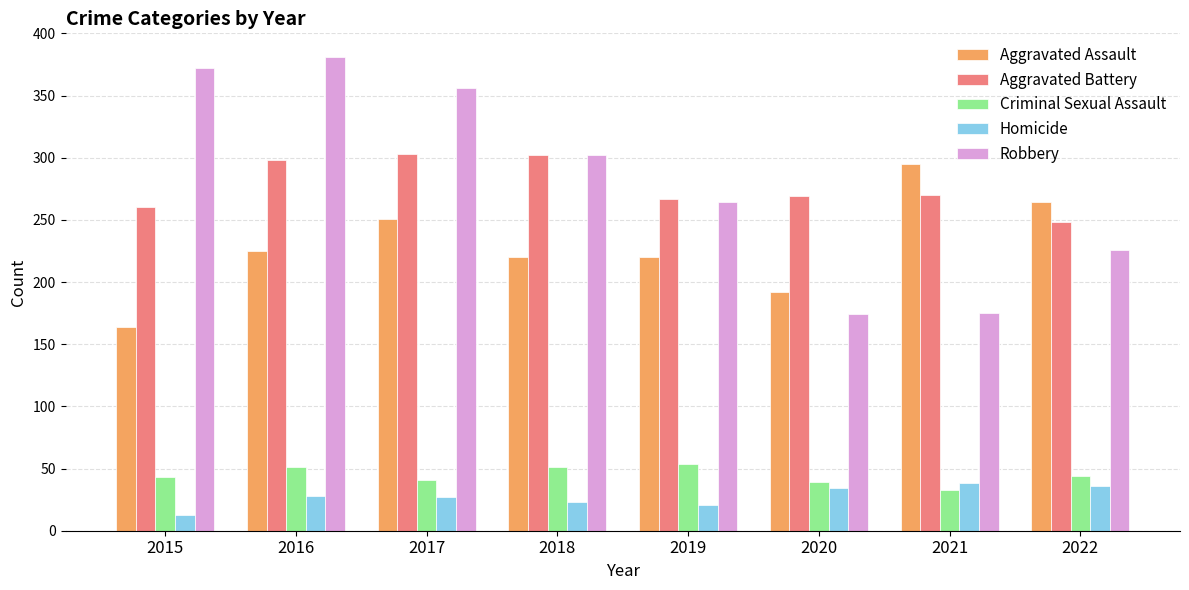

True or false: Aggravated Assault has a value of 82 at 2015.

False